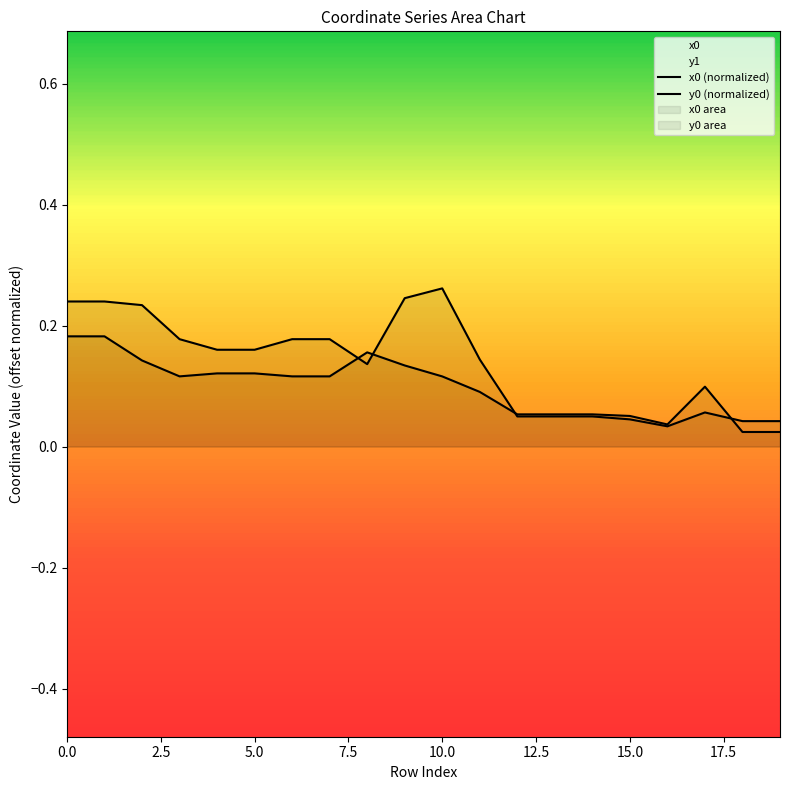

Is the value of y0 (normalized) at 13 greater than the value of x0 (normalized) at 7.5?

No